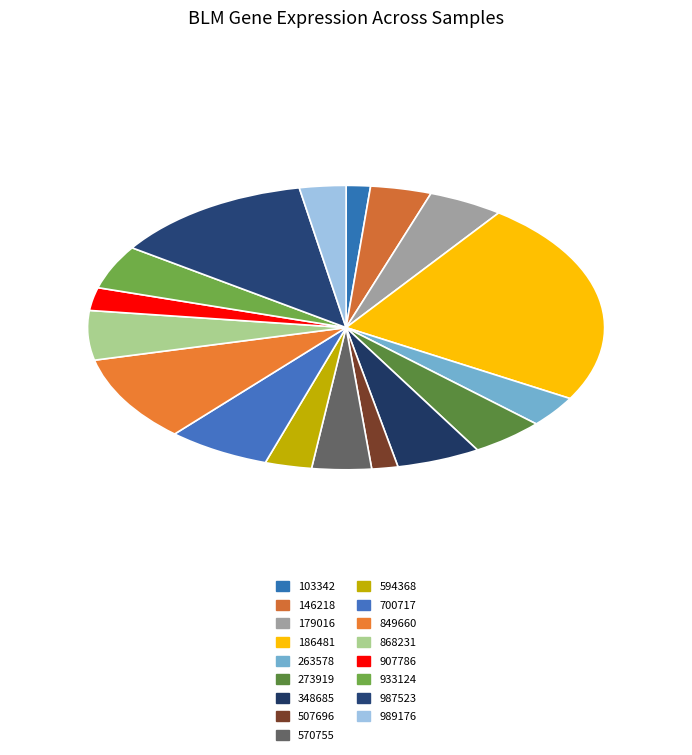

Which category has the biggest portion of the pie?

186481